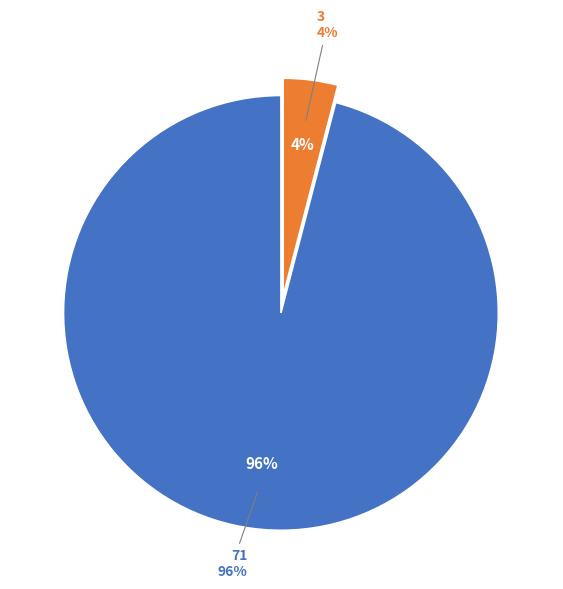

True or false: 3 accounts for 15% of the total.

False